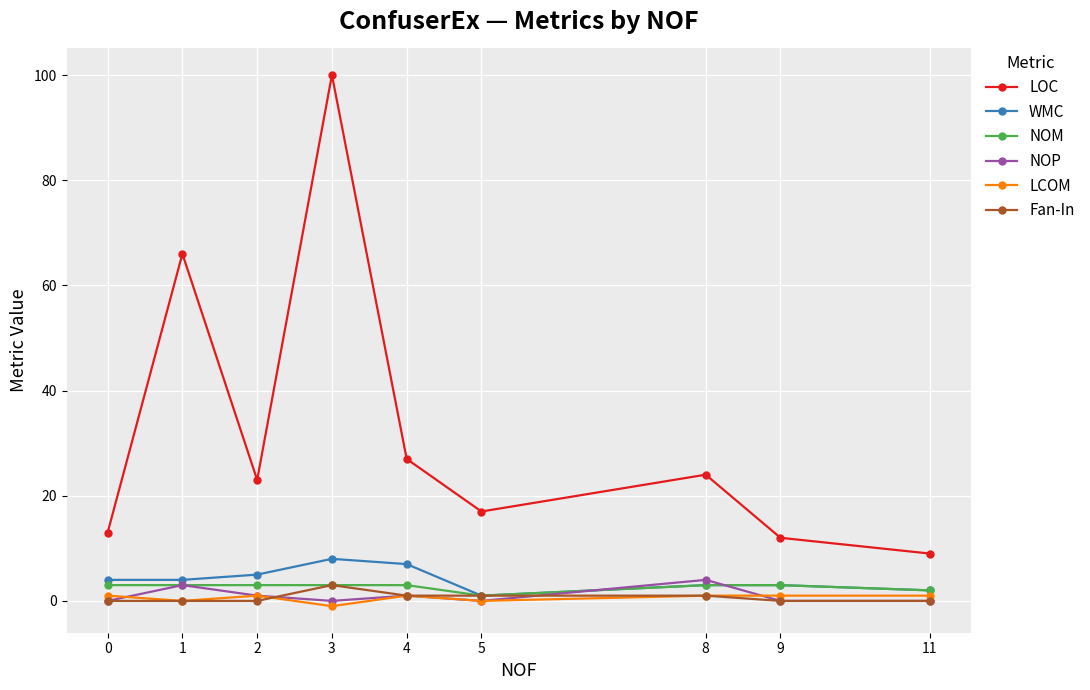

Reading left to right, extract all data points from this chart.

LOC: 0=13	1=66	2=23	3=100	4=27	5=17	8=24	9=12	11=9
WMC: 0=4	1=4	2=5	3=8	4=7	5=1	8=3	9=3	11=2
NOM: 0=3	1=3	2=3	3=3	4=3	5=1	8=3	9=3	11=2
NOP: 0=0	1=3	2=1	3=0	4=1	5=0	8=4	9=0	11=0
LCOM: 0=1	1=0	2=1	3=-1	4=1	5=0	8=1	9=1	11=1
Fan-In: 0=0	1=0	2=0	3=3	4=1	5=1	8=1	9=0	11=0